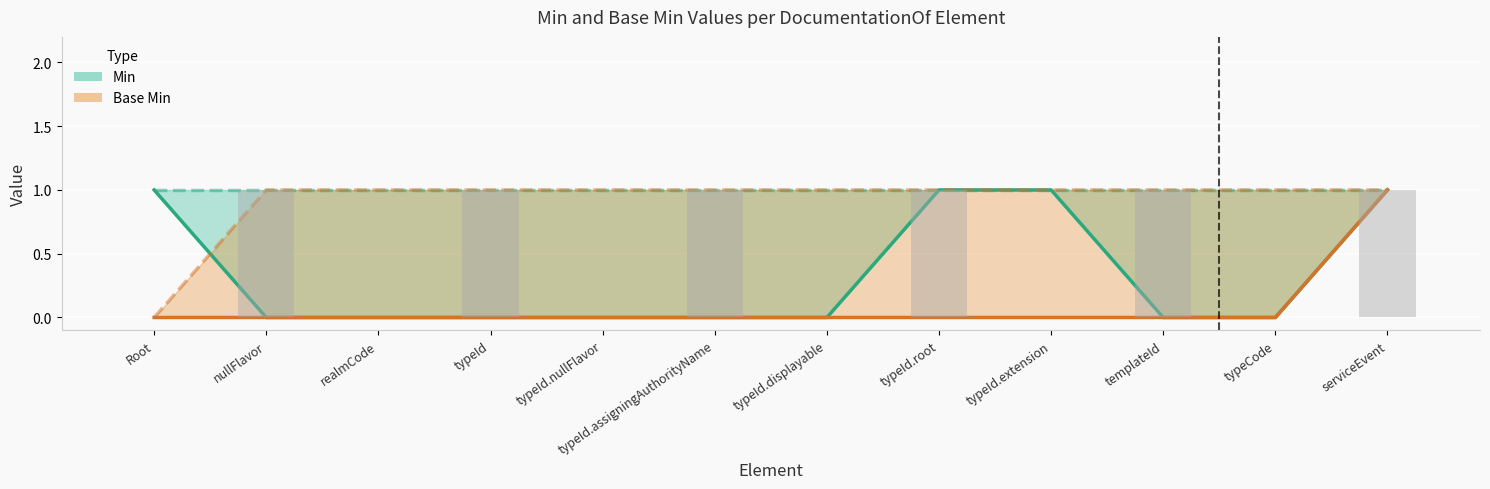

At which label is Min closest to 0?

nullFlavor